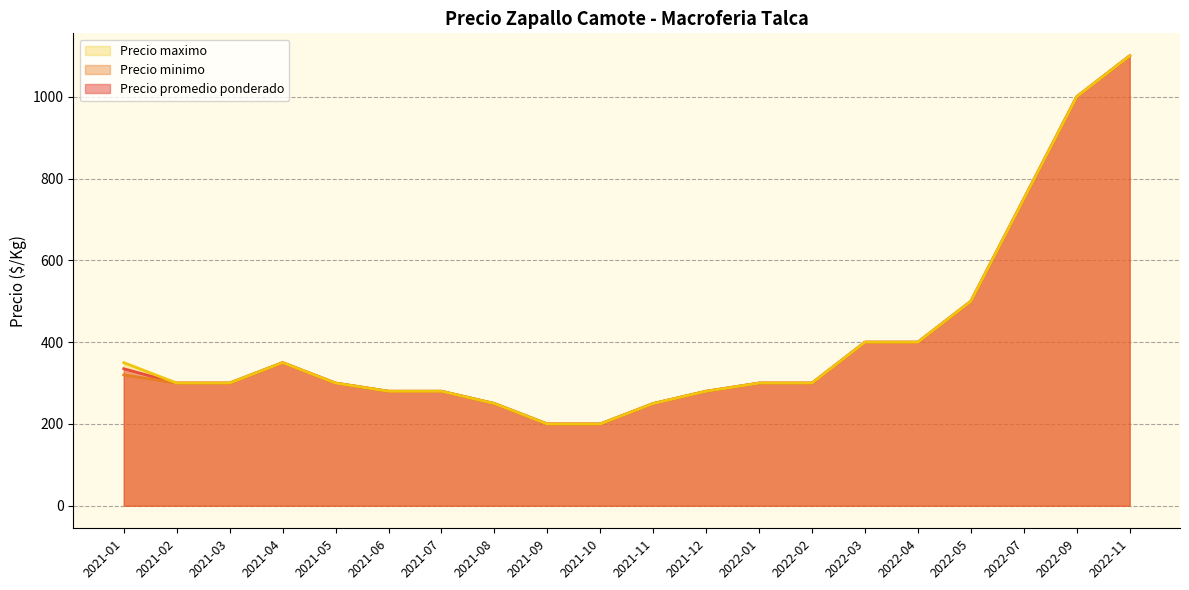

What is the sum of the Precio minimo values at 2022-11 and 2021-12?

1380